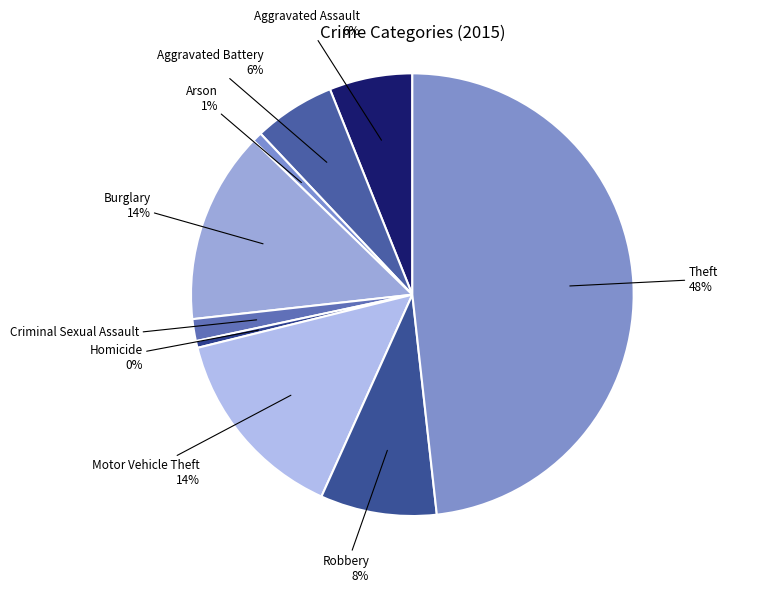

Count the number of slices in the pie.

9